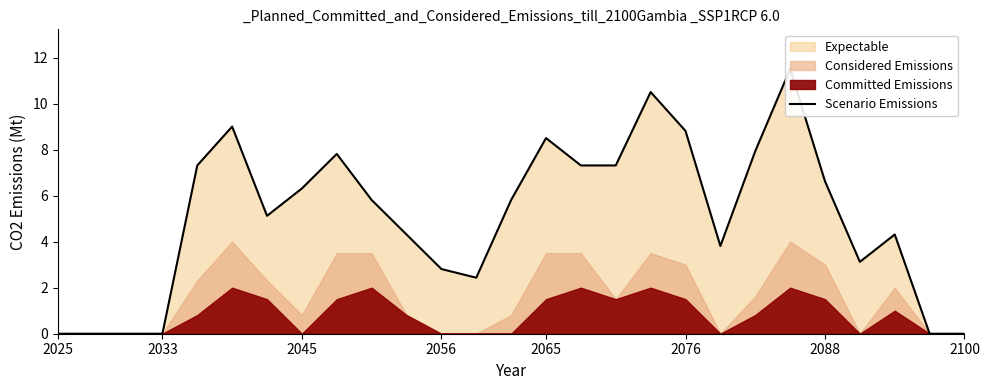

What is the ratio of the value at 18 to the value at 21?

0.8